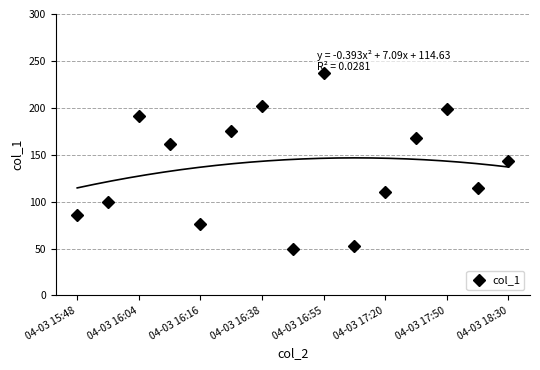

How many lines are shown in the chart?

1